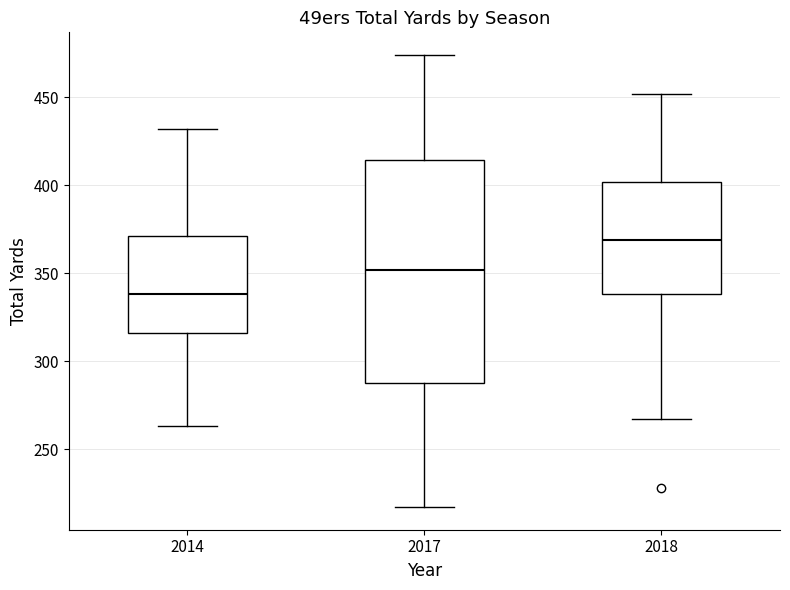

Reading left to right, transcribe this box plot: for each box, give where its median line is, the range the box spans, and where its two whiskers end, as read against the y-axis. The values are not printed on the chart, so give them approximately, as read against the axis.

2014: median 340, box 315 to 370, whiskers 265 to 430
2017: median 350, box 290 to 415, whiskers 215 to 475
2018: median 370, box 340 to 400, whiskers 265 to 450